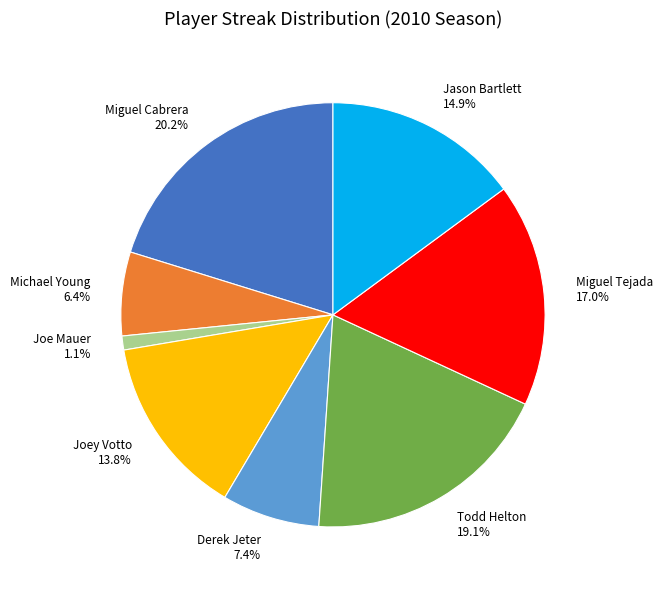

Which slice is the largest?

Miguel Cabrera 20.2%